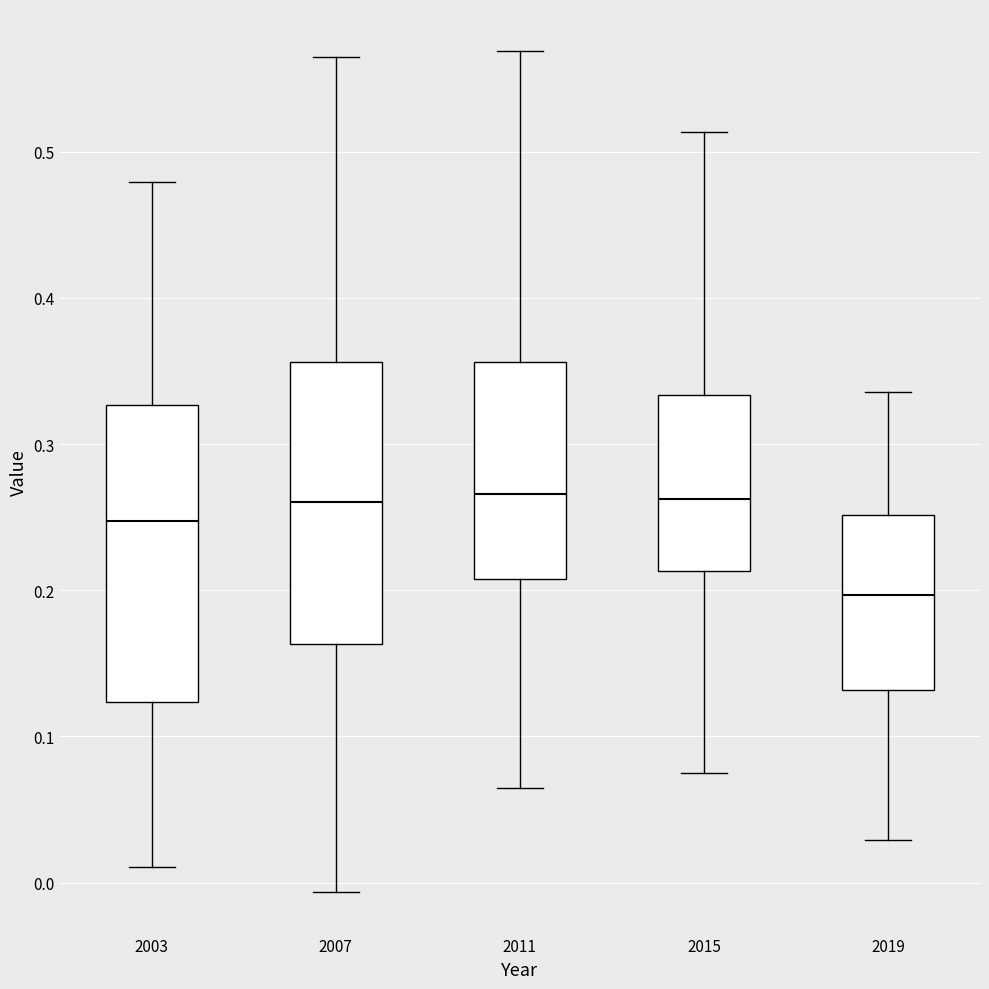

Comparing the boxes themselves (not the whiskers), which one is the tallest?

2003